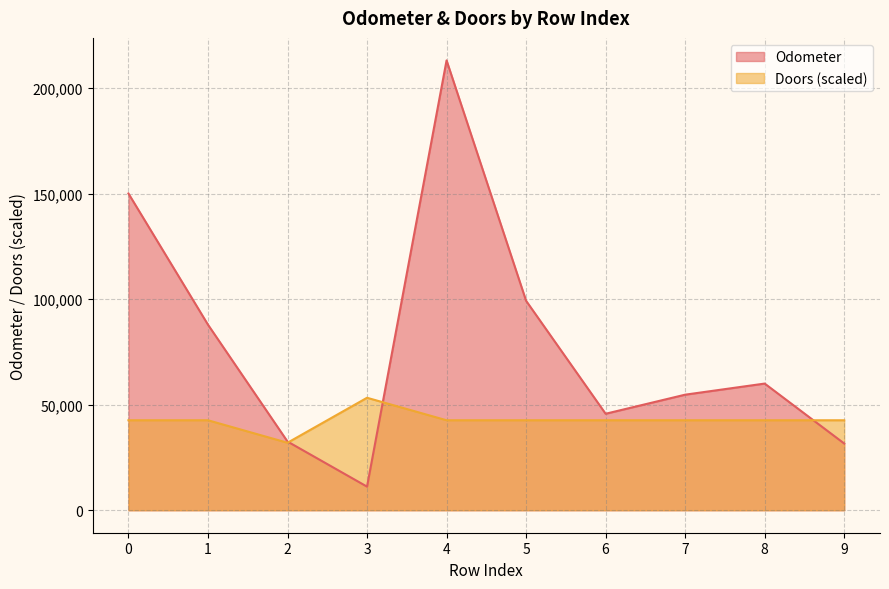

How many distinct data groups are displayed?

2